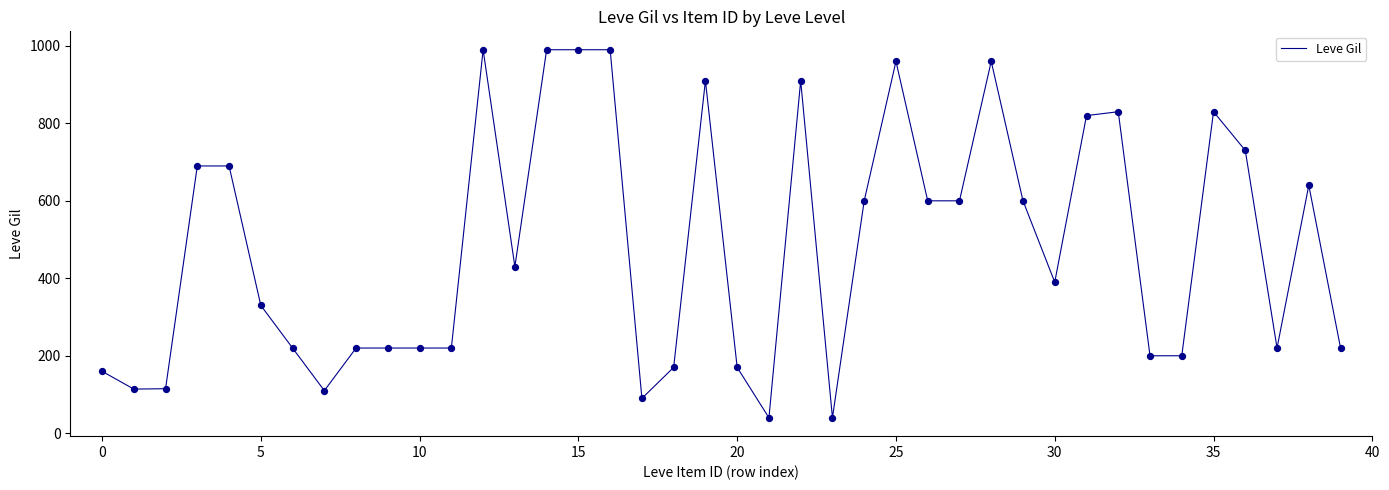

What is the greatest value displayed?

990